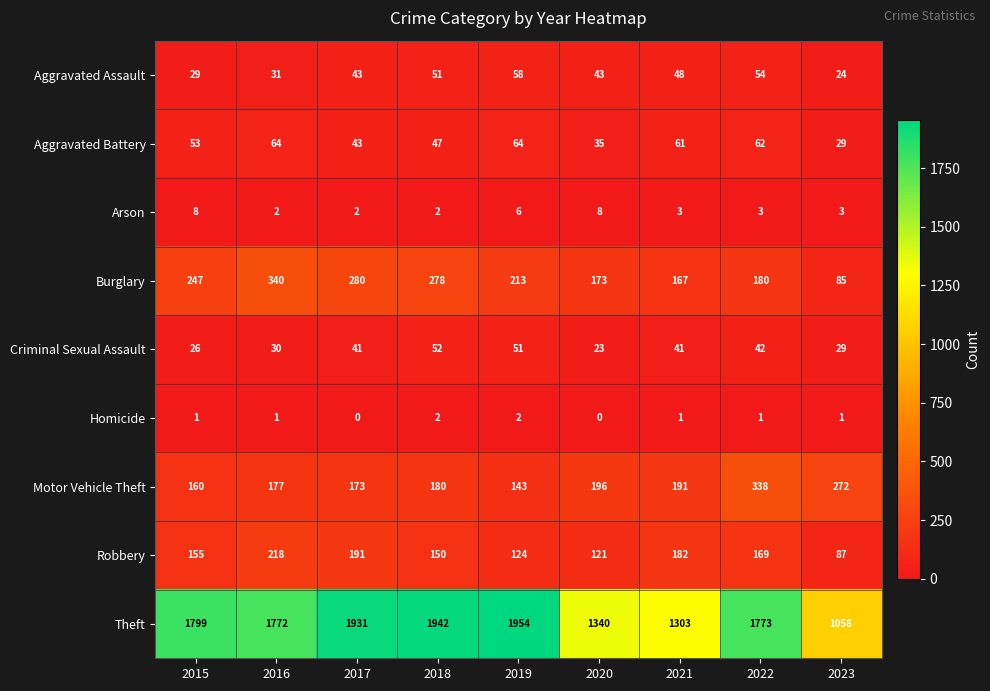

What is the total value across all series at 2022?

2622